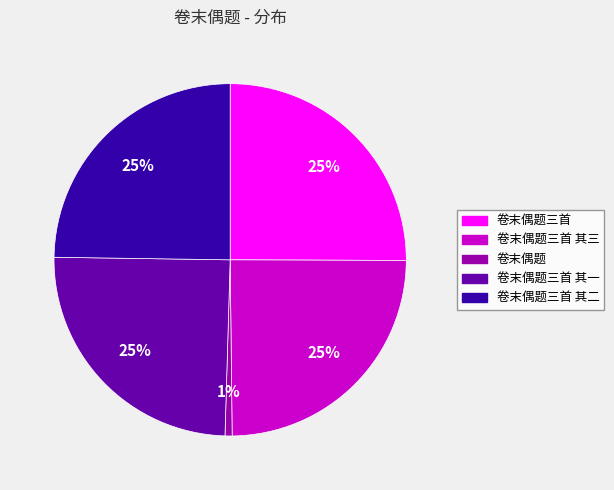

Which category has the smallest portion of the pie?

卷末偶题